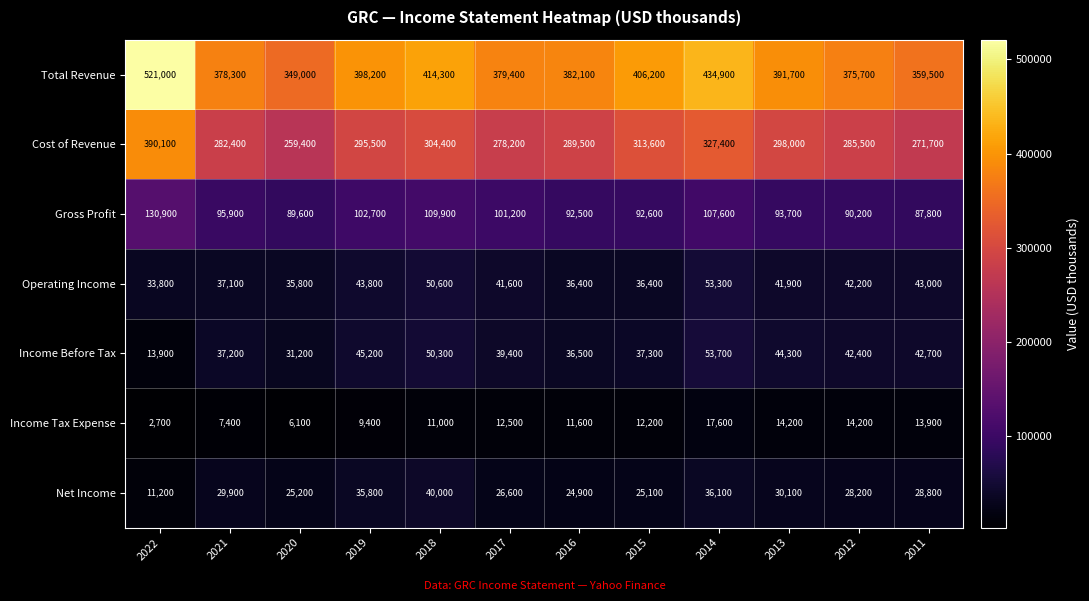

Which category has the lowest value across all series?

2022